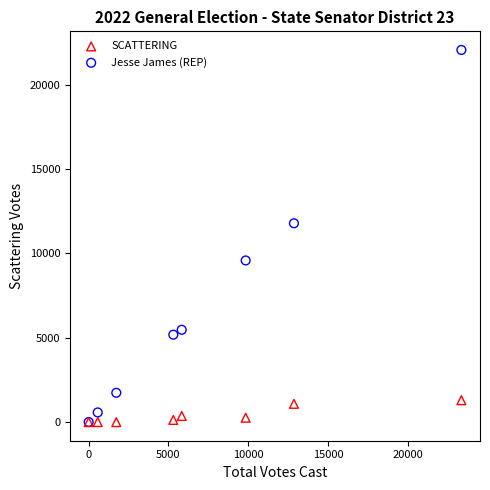

Across all series, what Y value is closest to 11028?

11782